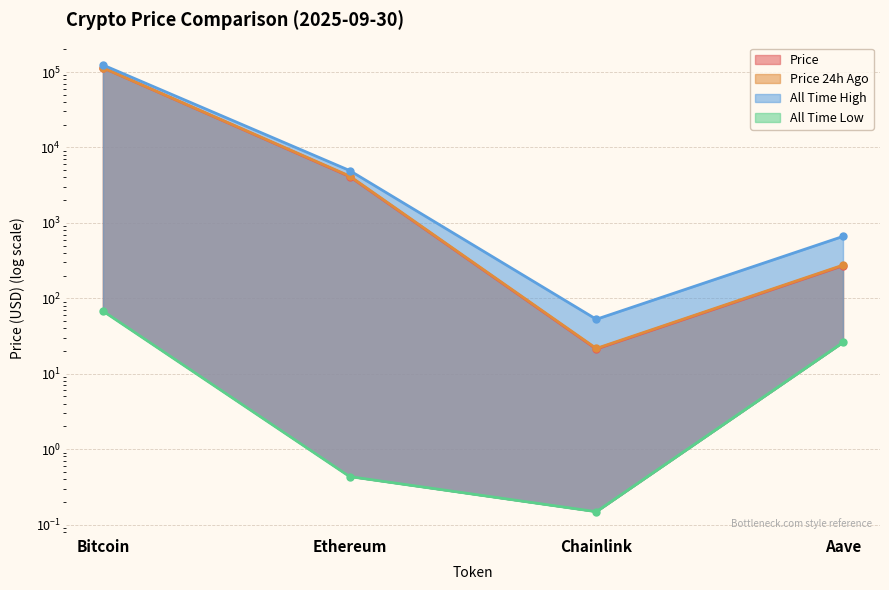

Which has a higher value, Ethereum or Bitcoin?

Bitcoin